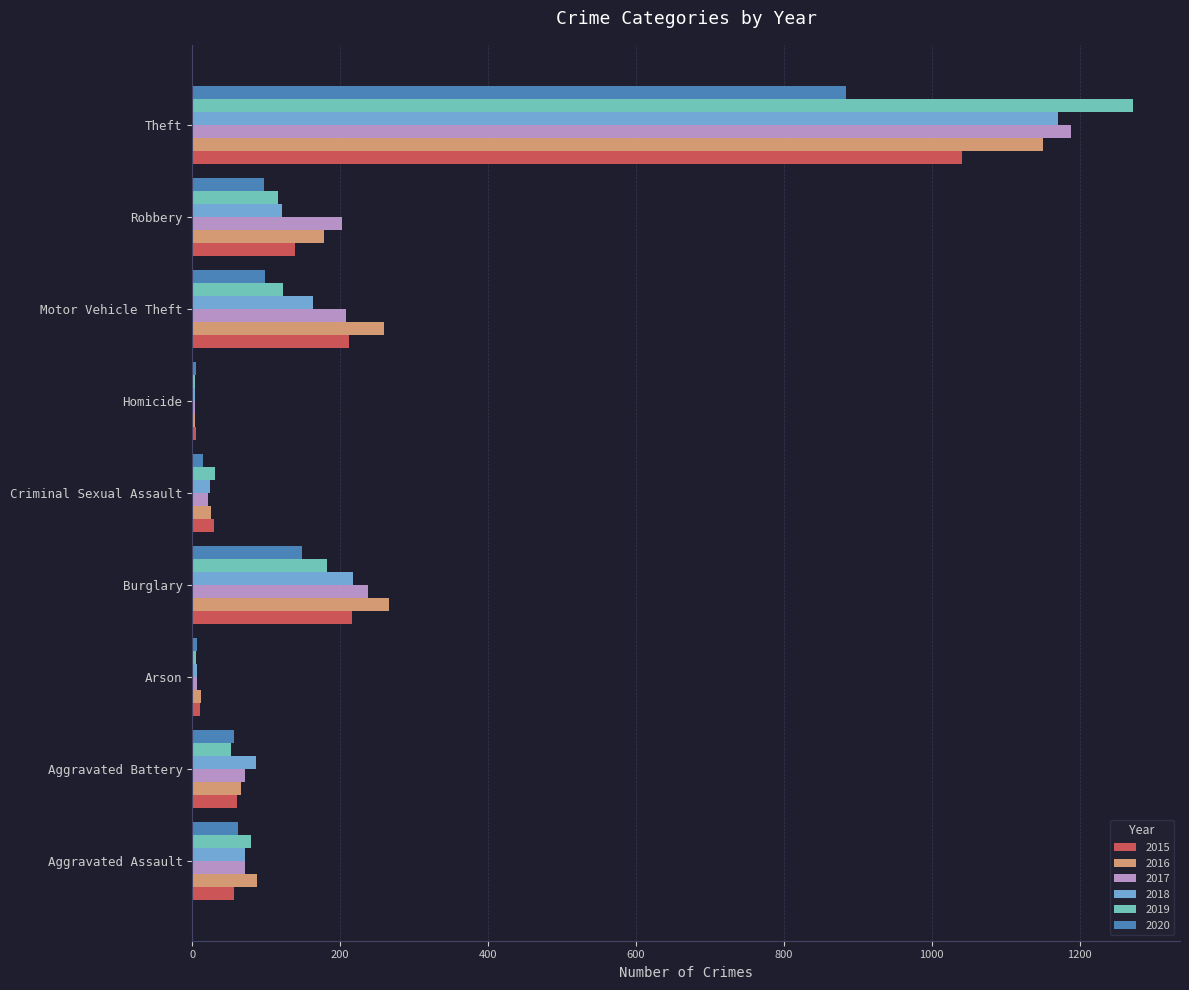

Between Aggravated Battery and Burglary, which series saw the biggest shift?

2016